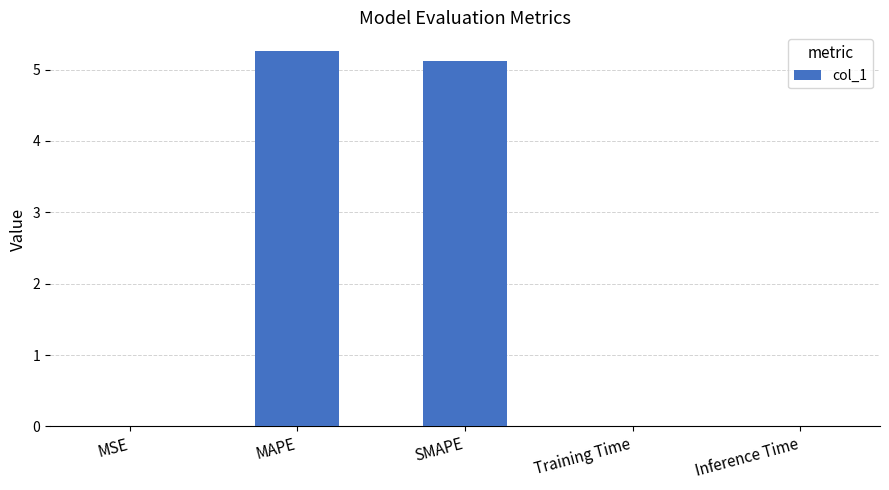

At which category does the chart reach its peak across all series?

MAPE